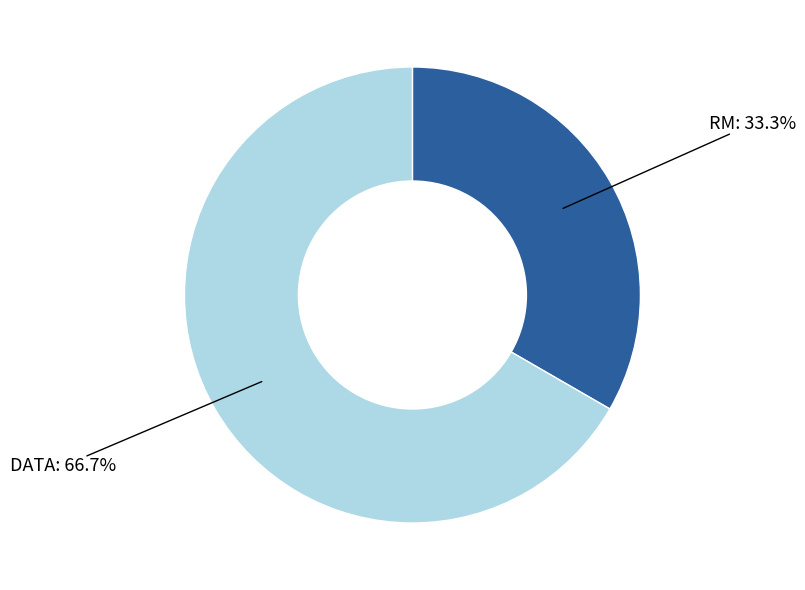

Is there any slice that represents more than half of the pie?

Yes